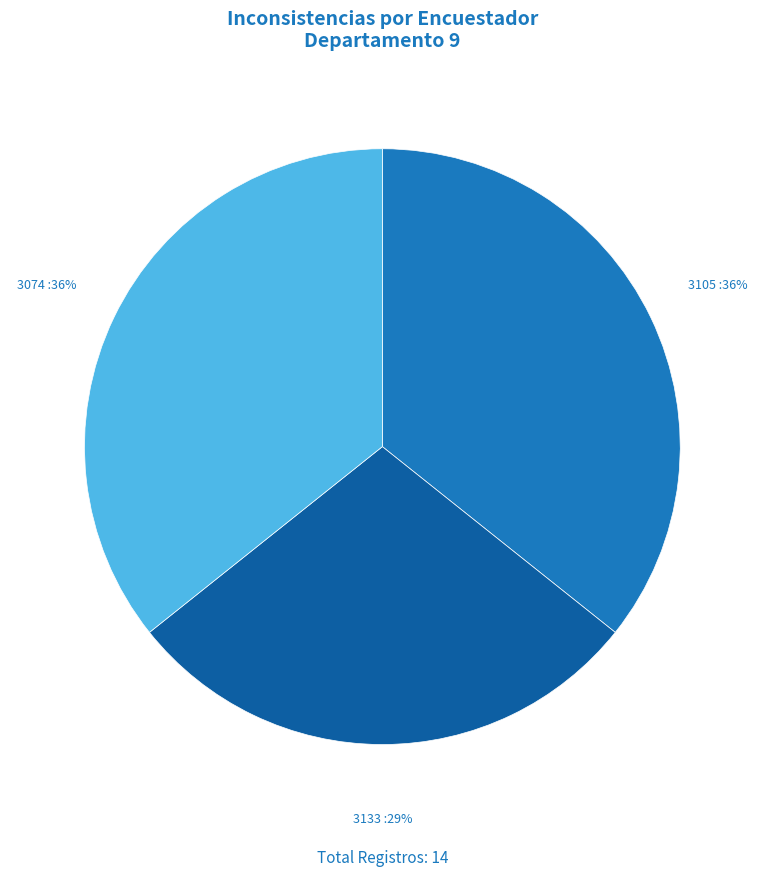

Is there any slice that represents more than half of the pie?

No